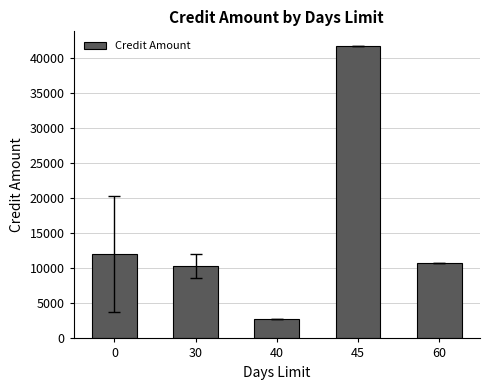

List the labels in order of value, smallest first.

40, 30, 60, 0, 45